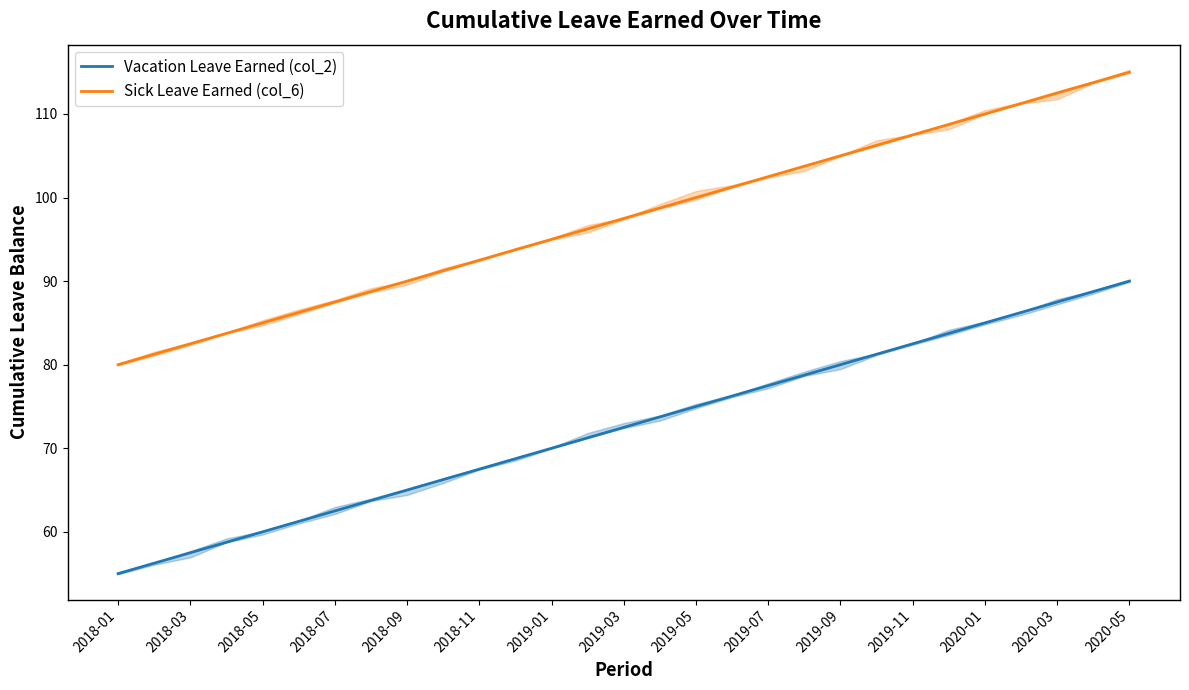

True or false: Sick Leave Earned (col_6) has a value of 115.0 at 2020-05.

True